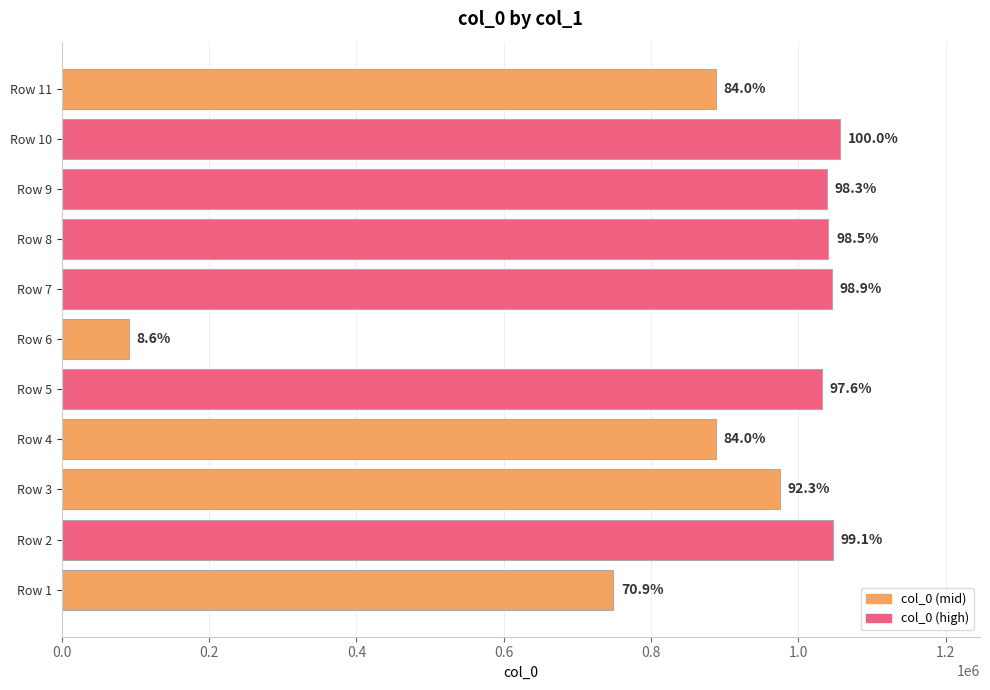

How many bars are there in total?

11